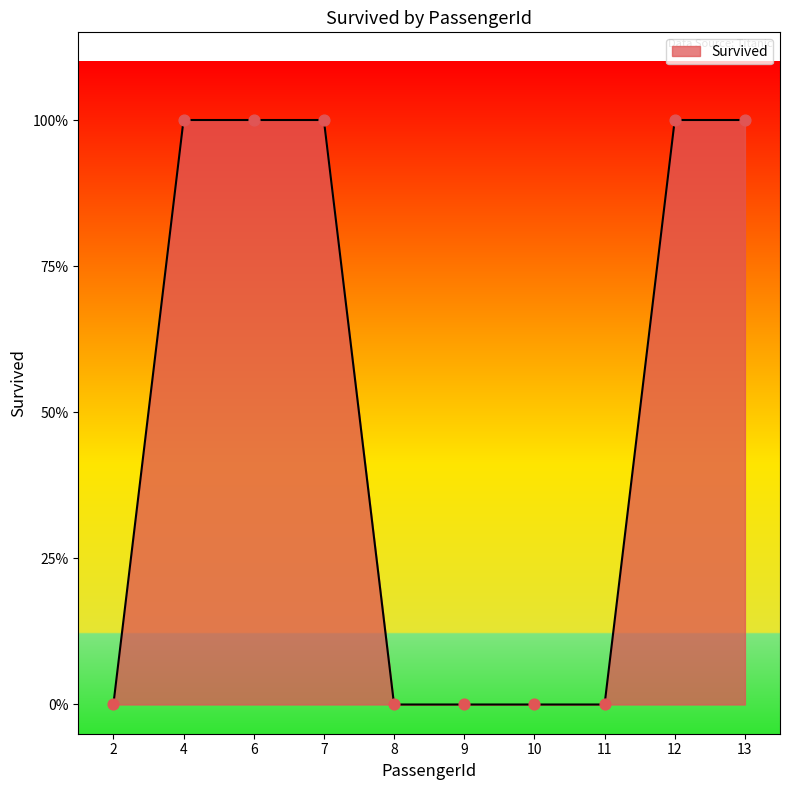

Between 2 and 12, which is larger?

12